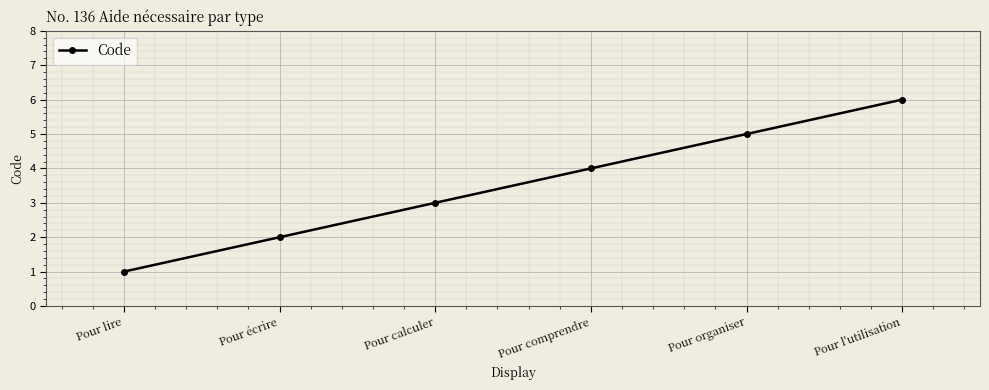

What is the change in value from Pour écrire to Pour comprendre?

+2